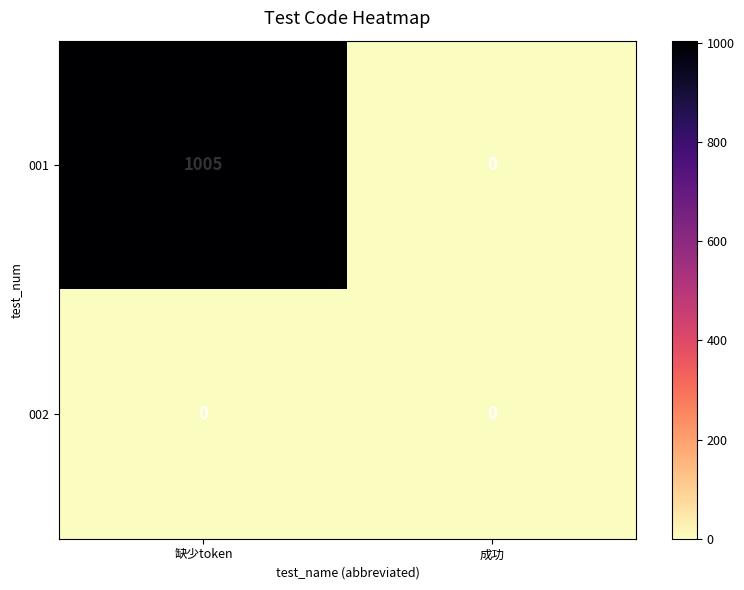

Reading left to right, transcribe all the data shown in this chart.

001: 缺少token=1005	成功=0
002: 缺少token=0	成功=0